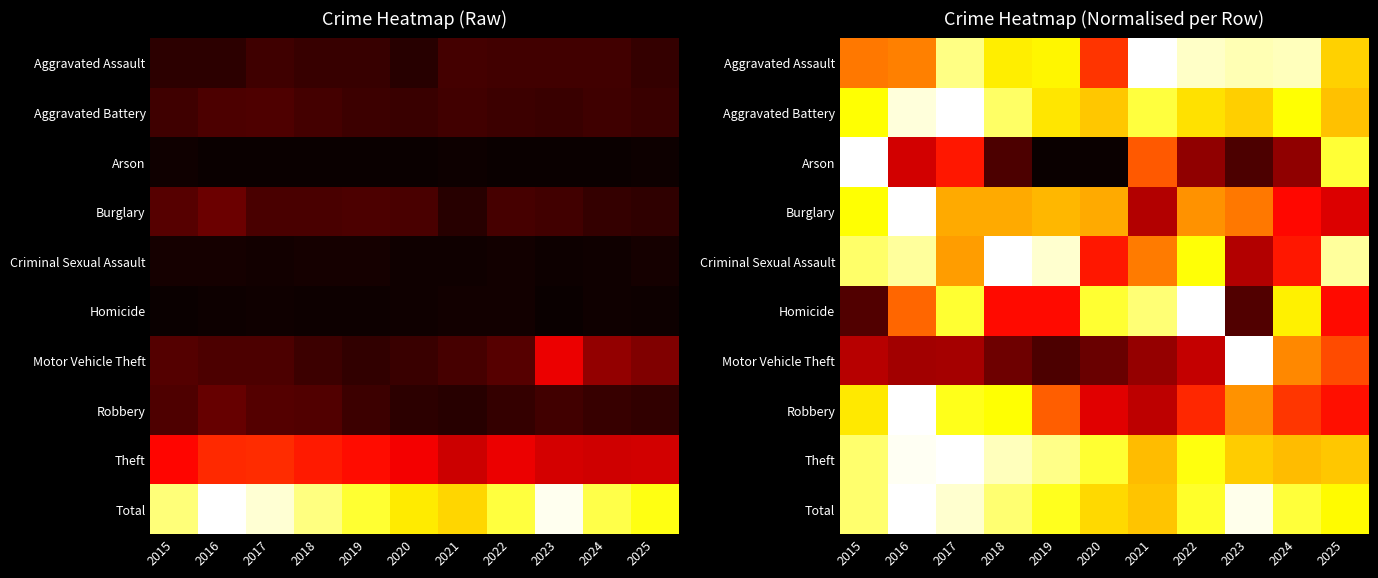

Count the number of categories in the chart.

11